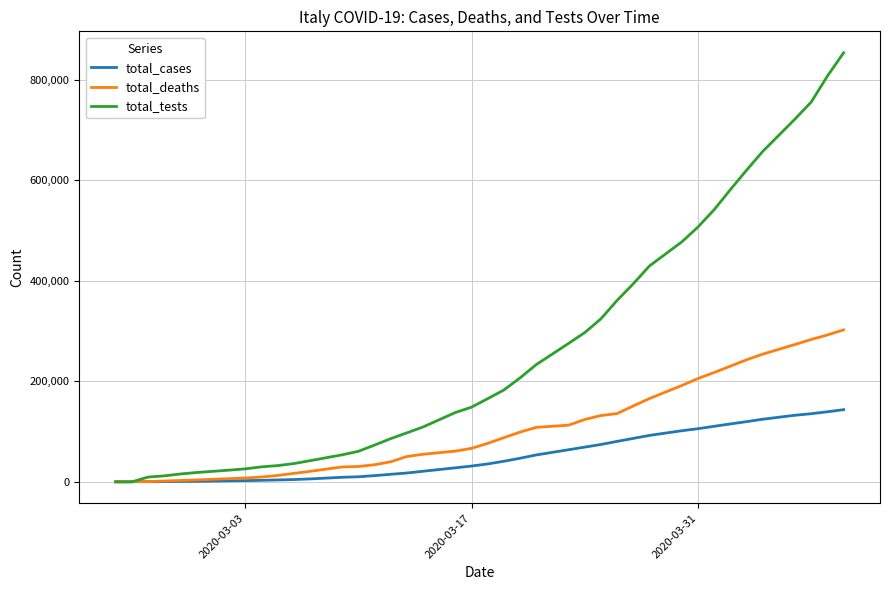

How many values in the total_cases series are below 35713?

20